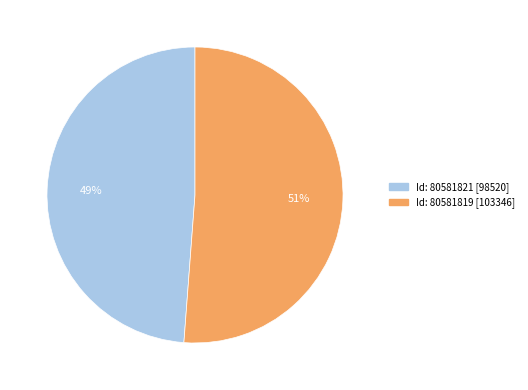

To the nearest percent, what is the difference between the largest and smallest slice percentages?

2%